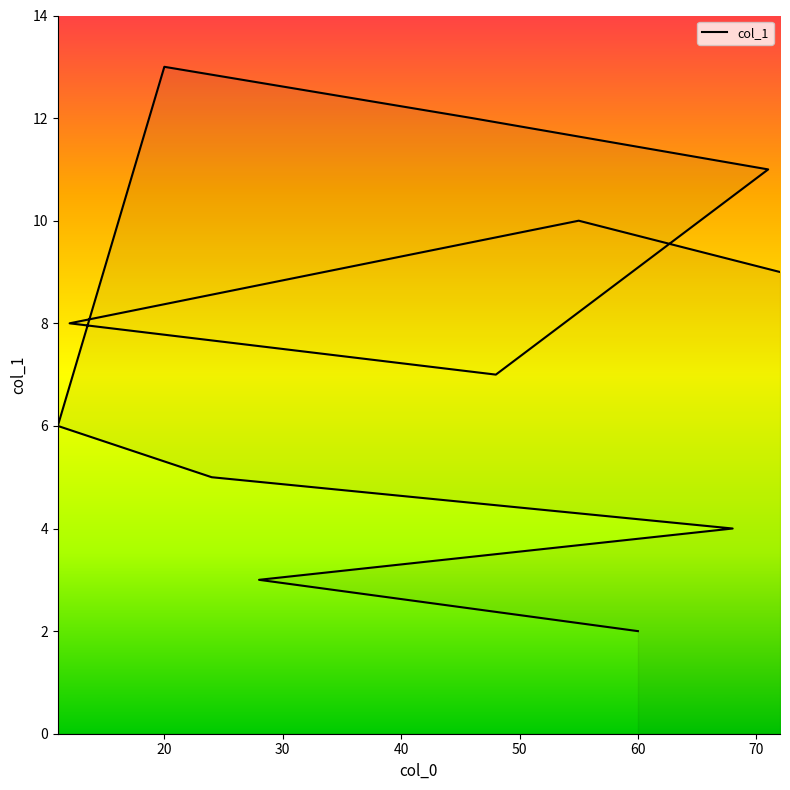

How many points are higher than both their immediate neighbors (excluding endpoints)?

2